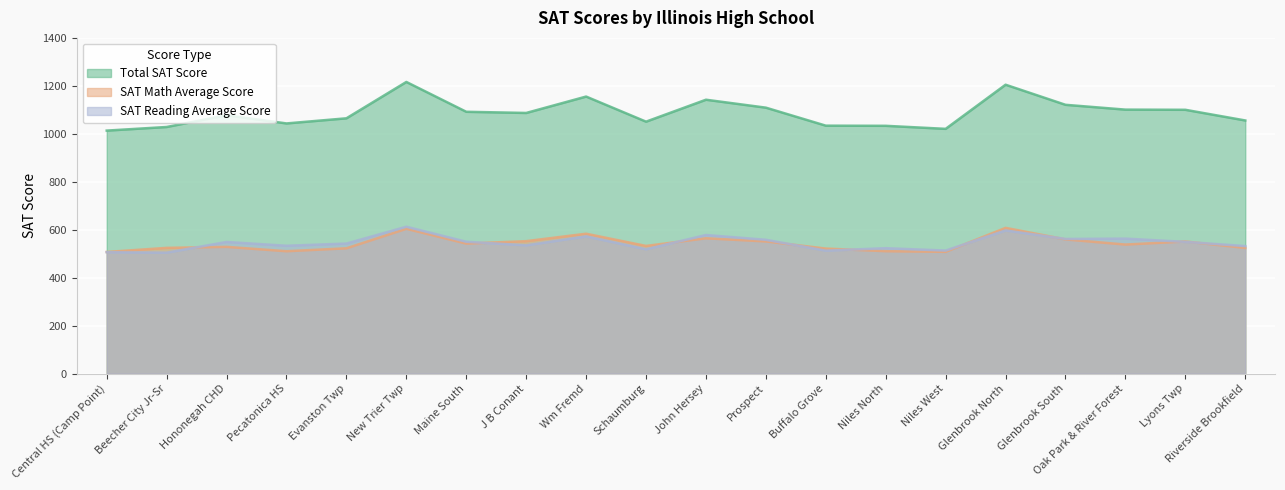

Which series changed the most between Central HS (Camp Point) and John Hersey?

Total SAT Score